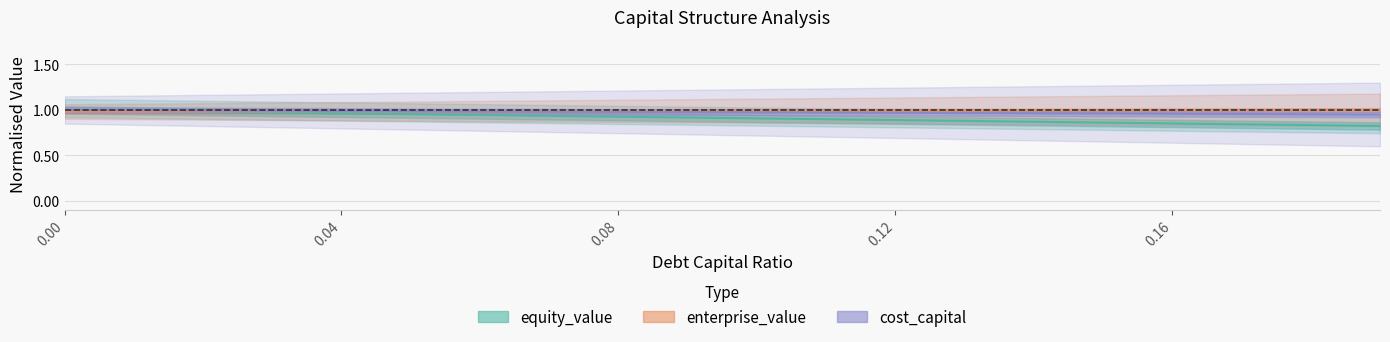

What is the label of the 4th point from the left?

0.03